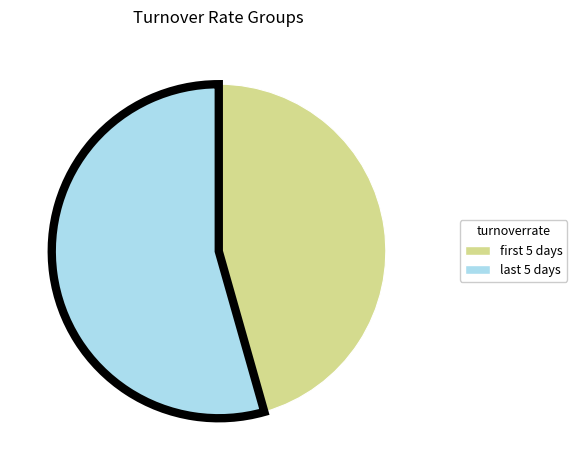

Does any single category account for the majority?

Yes